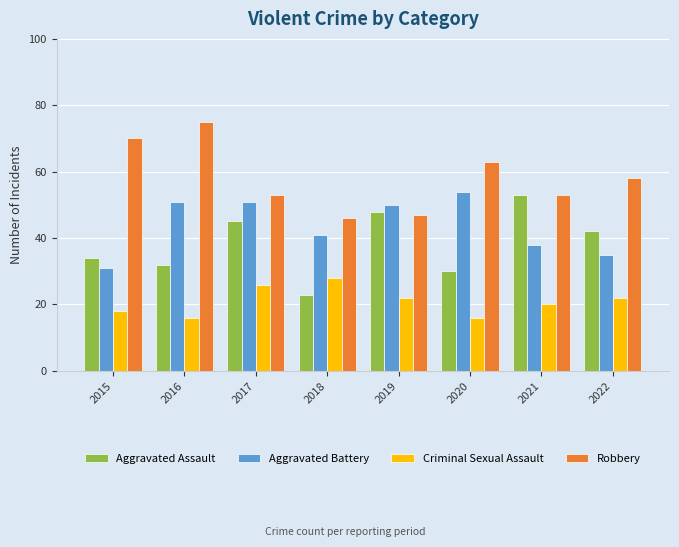

What is the total value across all series at 2016?

174